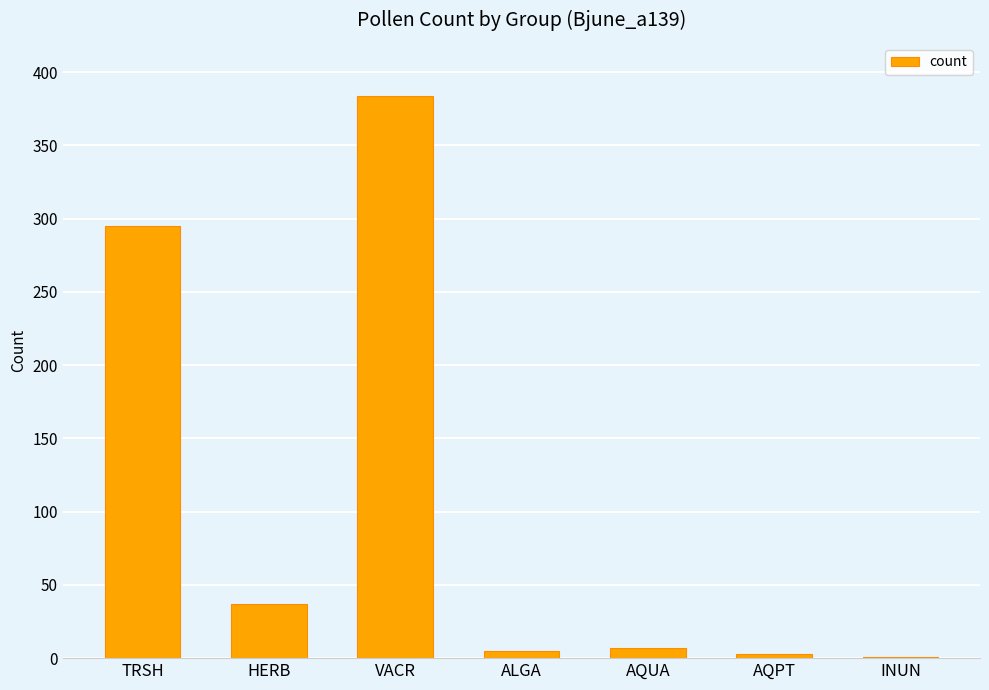

Which has a higher value, INUN or HERB?

HERB